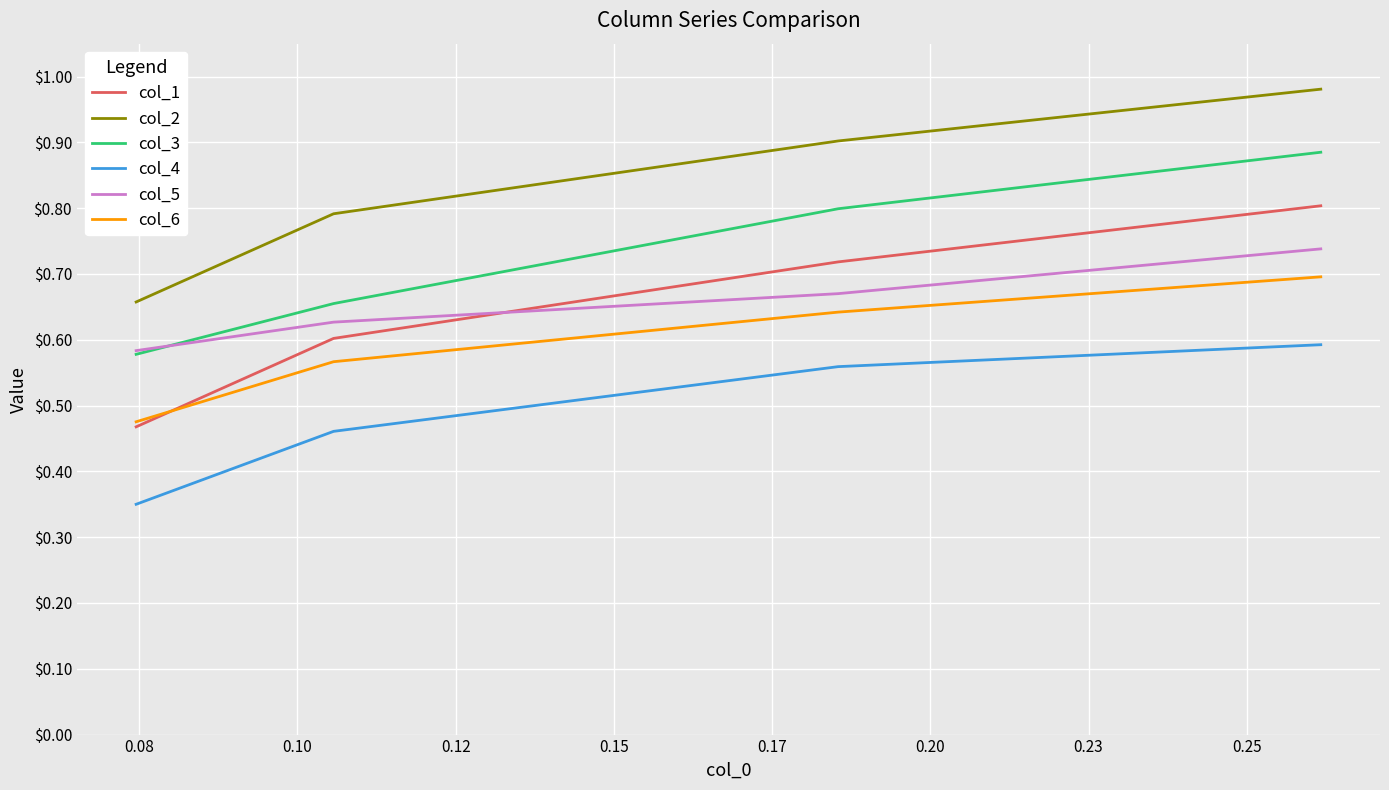

List the series in order of their peak value, highest first.

col_2, col_3, col_1, col_5, col_6, col_4